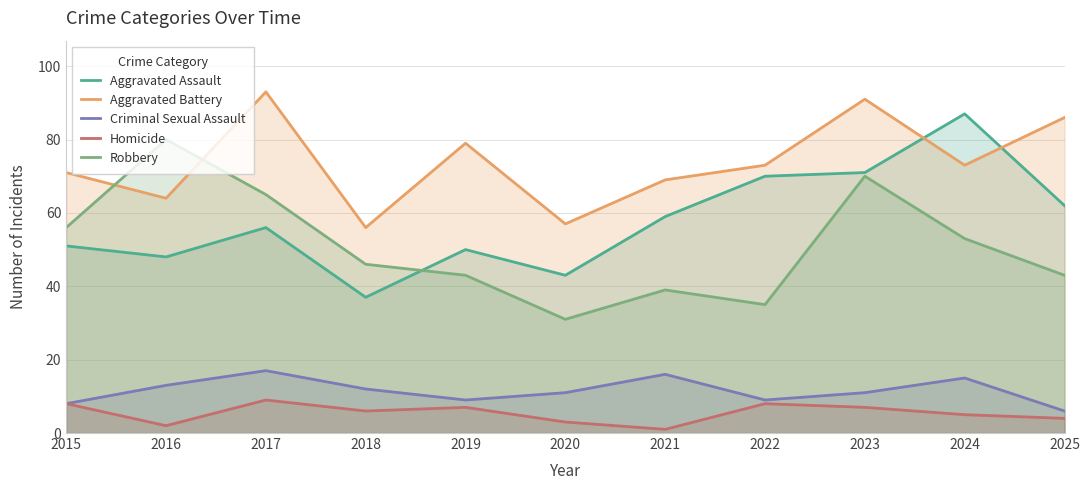

Reading right to left, list all the values displayed in this chart.

Aggravated Assault: 62	87	71	70	59	43	50	37	56	48	51
Aggravated Battery: 86	73	91	73	69	57	79	56	93	64	71
Criminal Sexual Assault: 6	15	11	9	16	11	9	12	17	13	8
Homicide: 4	5	7	8	1	3	7	6	9	2	8
Robbery: 43	53	70	35	39	31	43	46	65	80	56